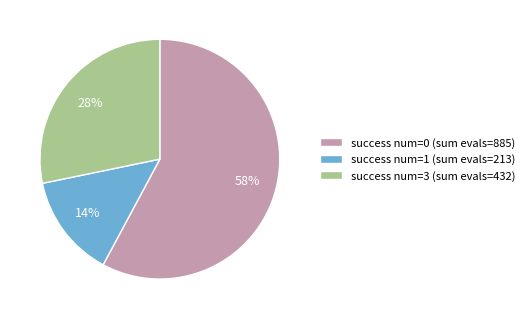

To the nearest percent, what is the average slice percentage?

33%